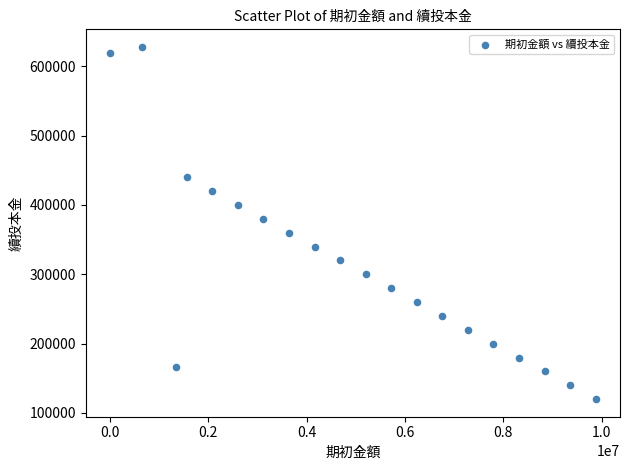

What Y value in the scatter plot is closest to 373910?

380000.0